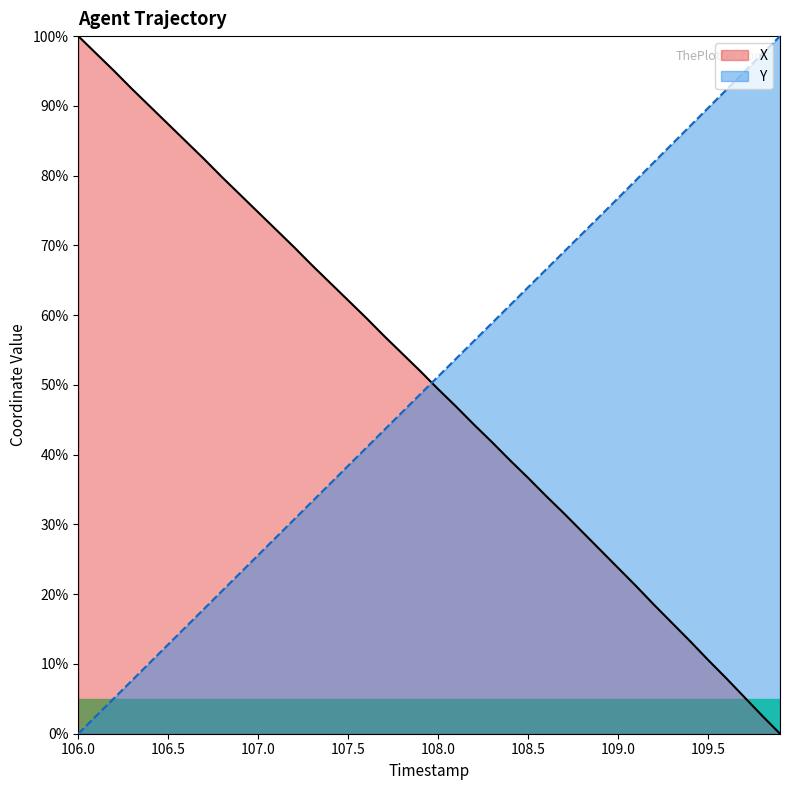

After their last crossing, which series has the higher values: Y or X?

Y